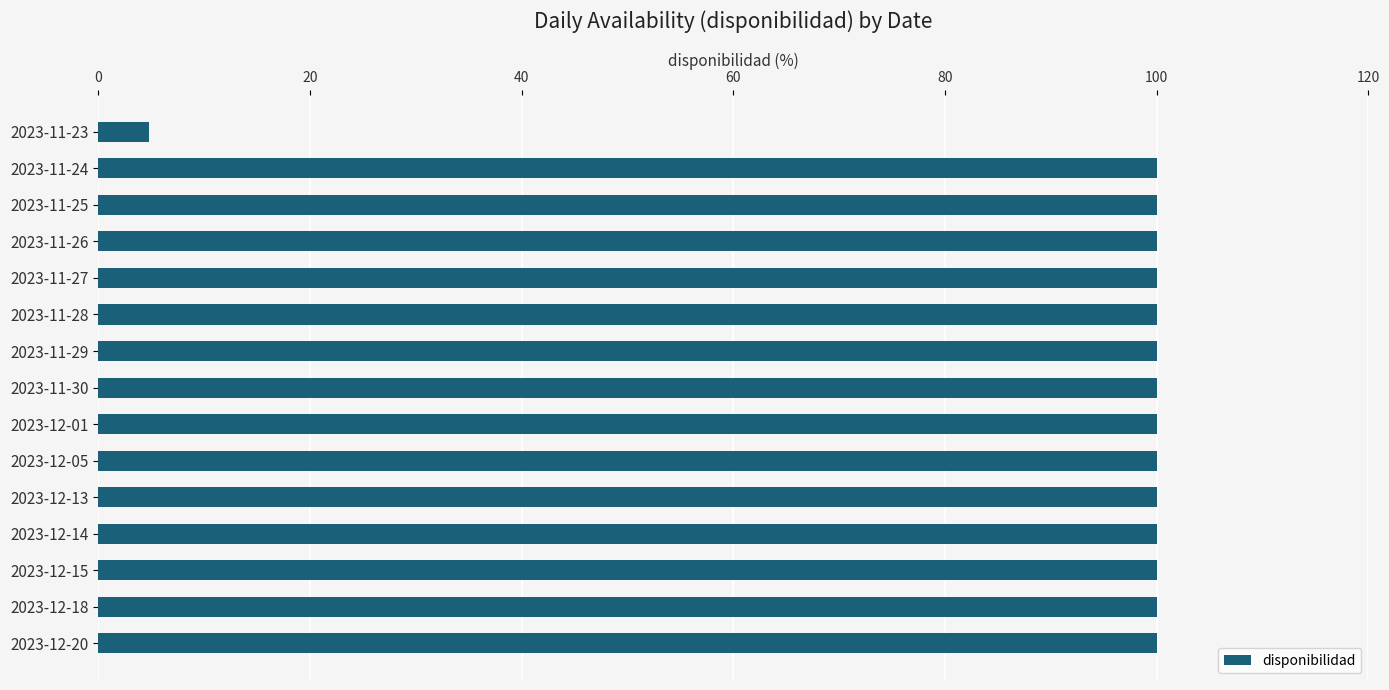

What is the average value?

93.7